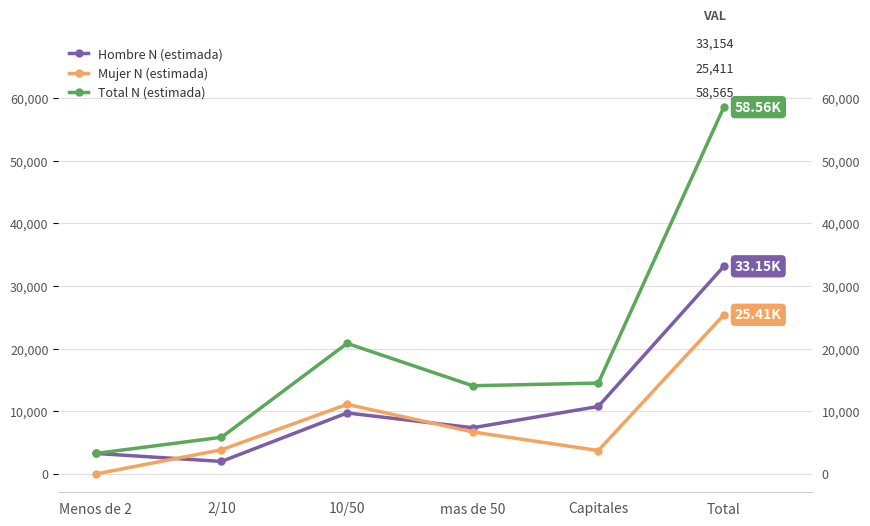

The Hombre N (estimada) series shows 6417 at 10/50. True or false?

False